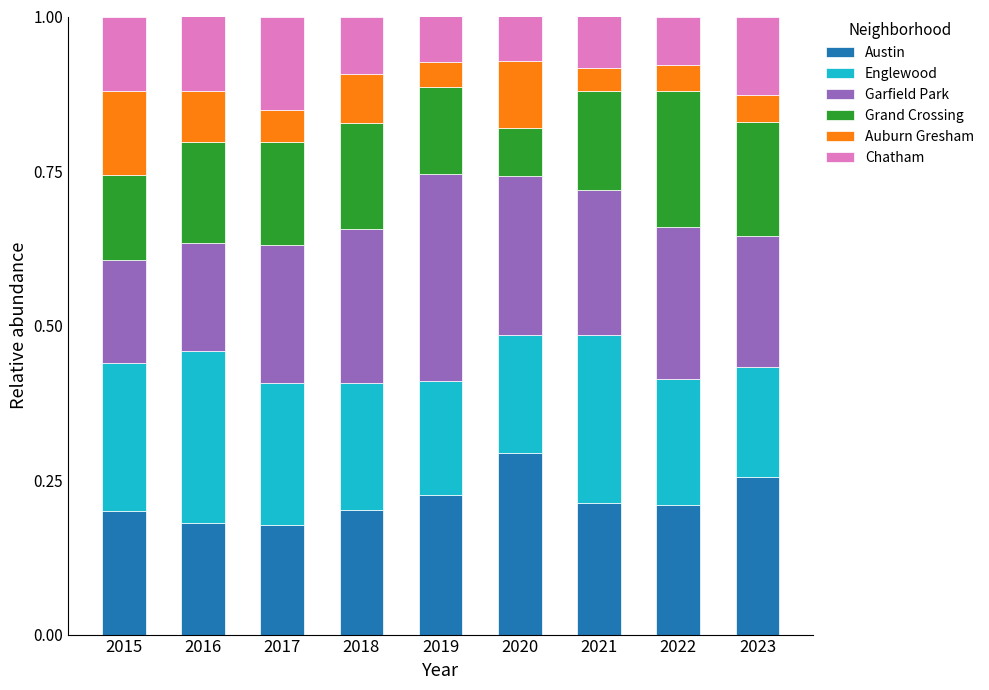

At which label does Austin reach its peak?

2020